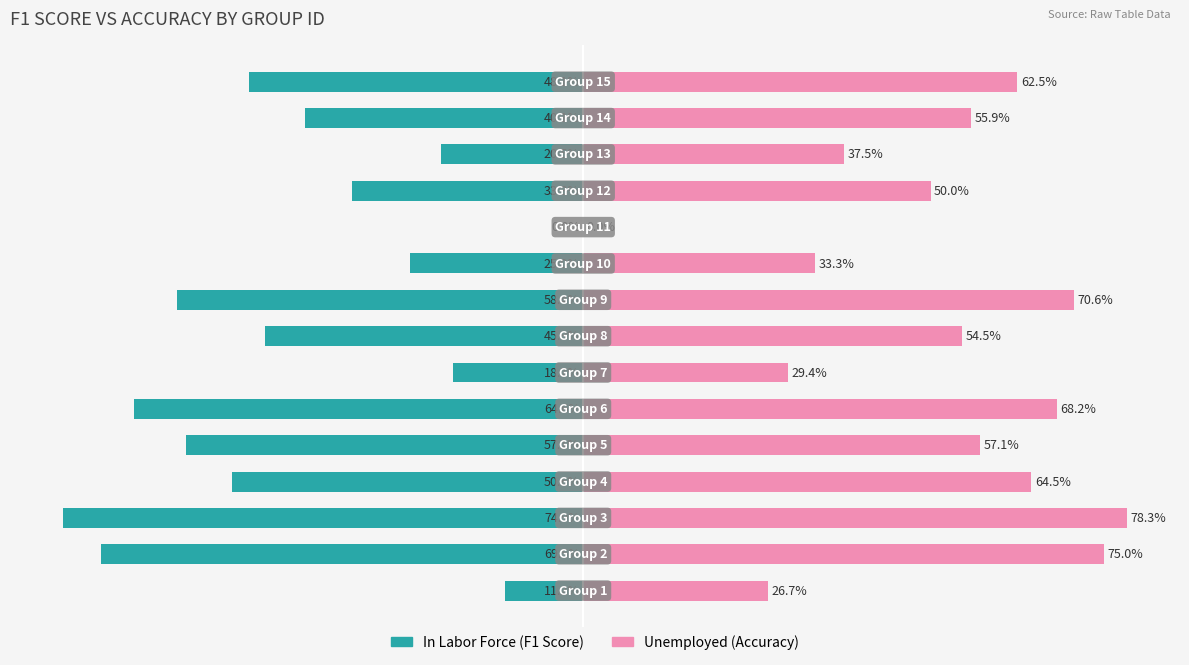

How many bars are there in each group?

2